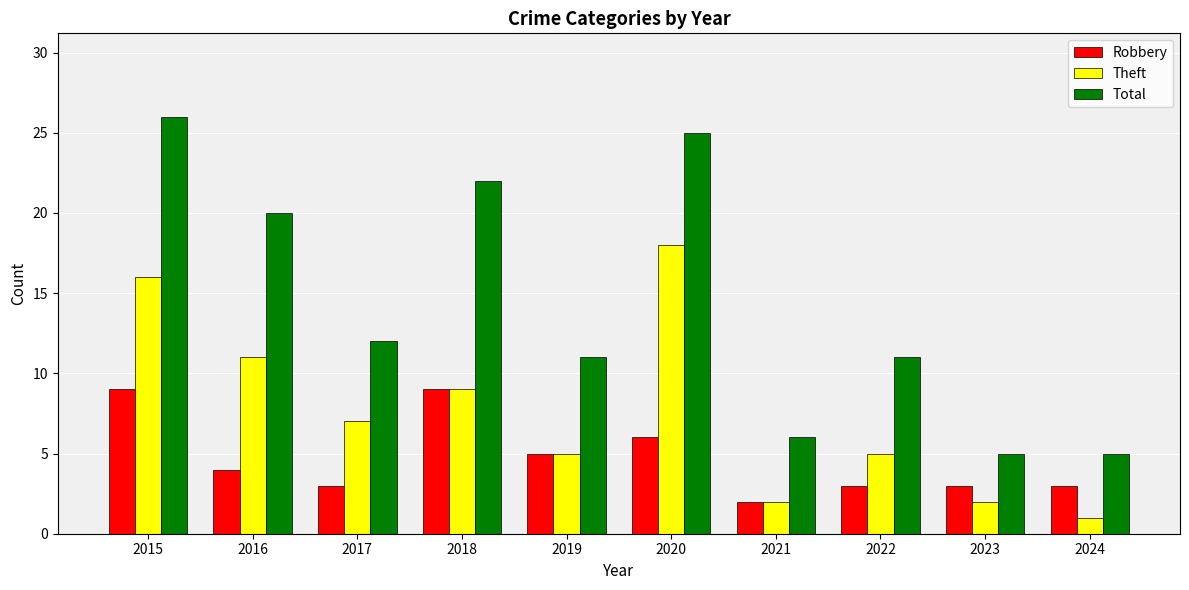

What are all the series names shown in the legend?

Robbery, Theft, Total